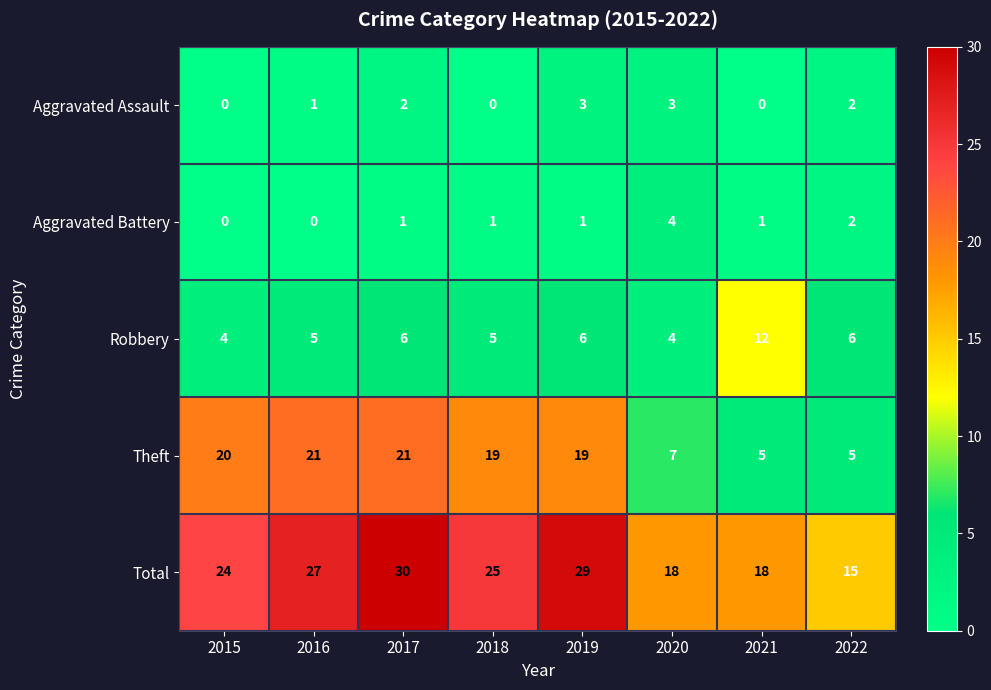

True or false: Aggravated Assault has a value of 3 at 2022.

False